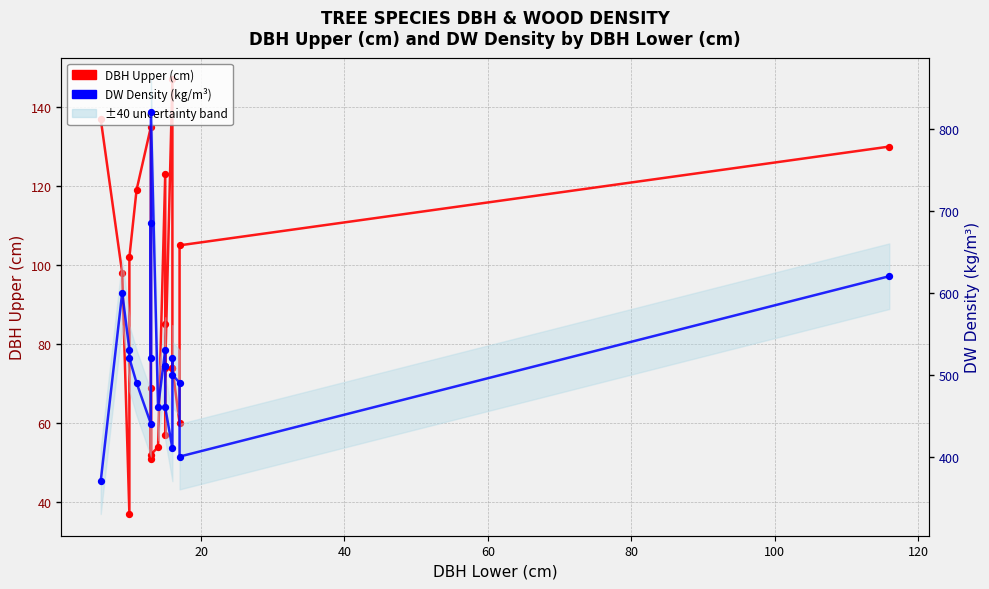

Which series reaches the maximum Y coordinate?

DW Density (kg/m³)